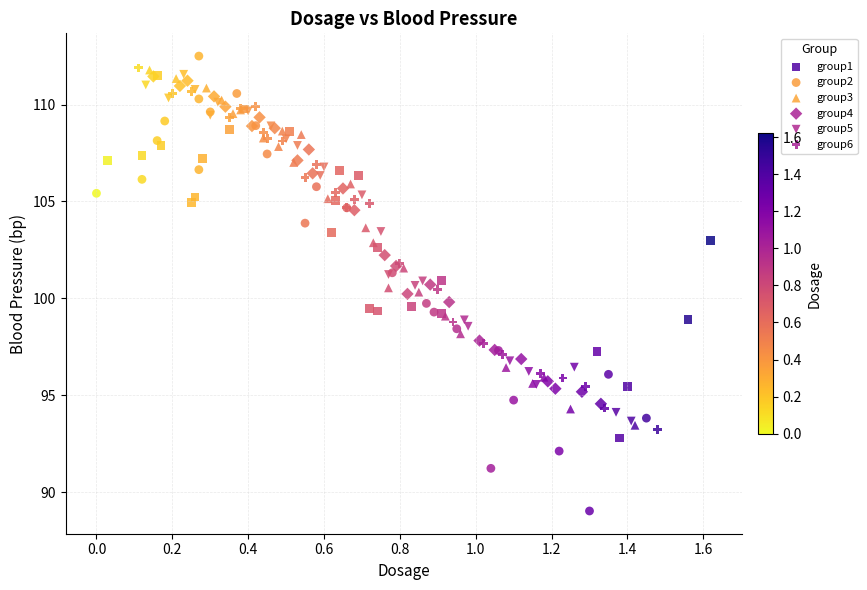

Which series has the widest spread of Y values?

group2